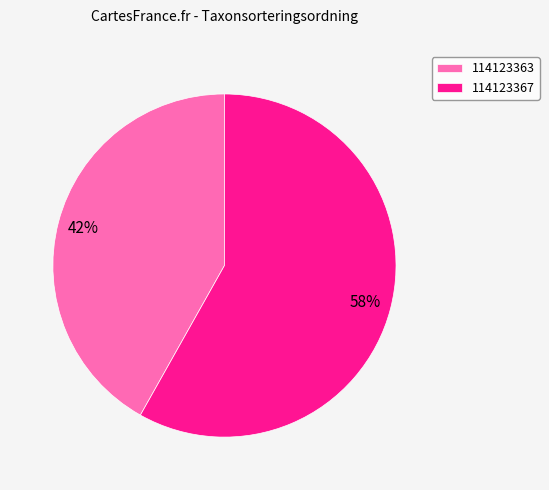

The 114123363 slice represents 42% of the pie. True or false?

True